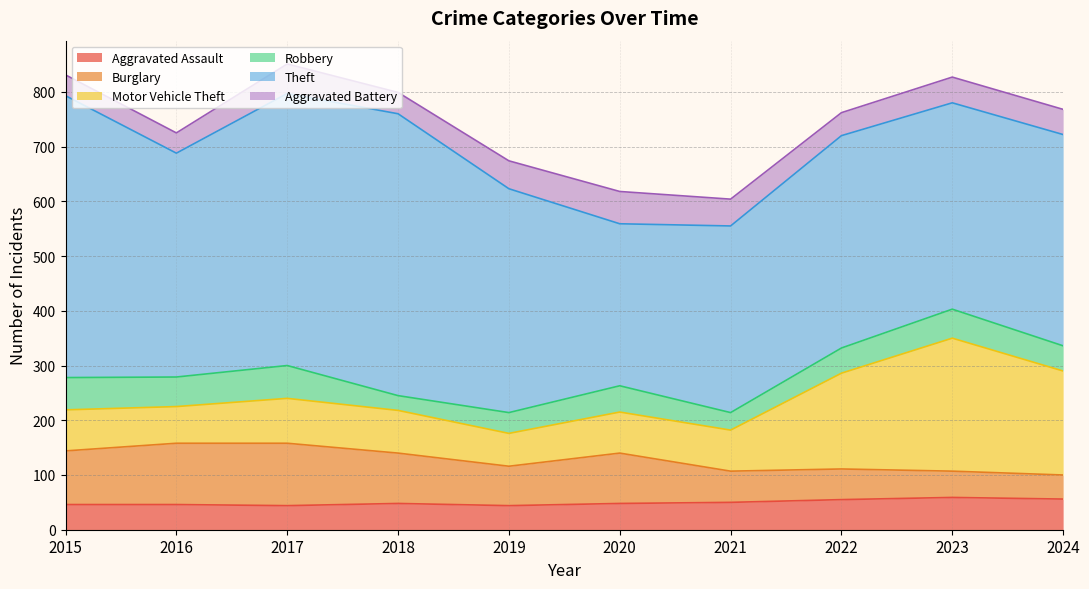

What is the minimum value for Burglary?

44